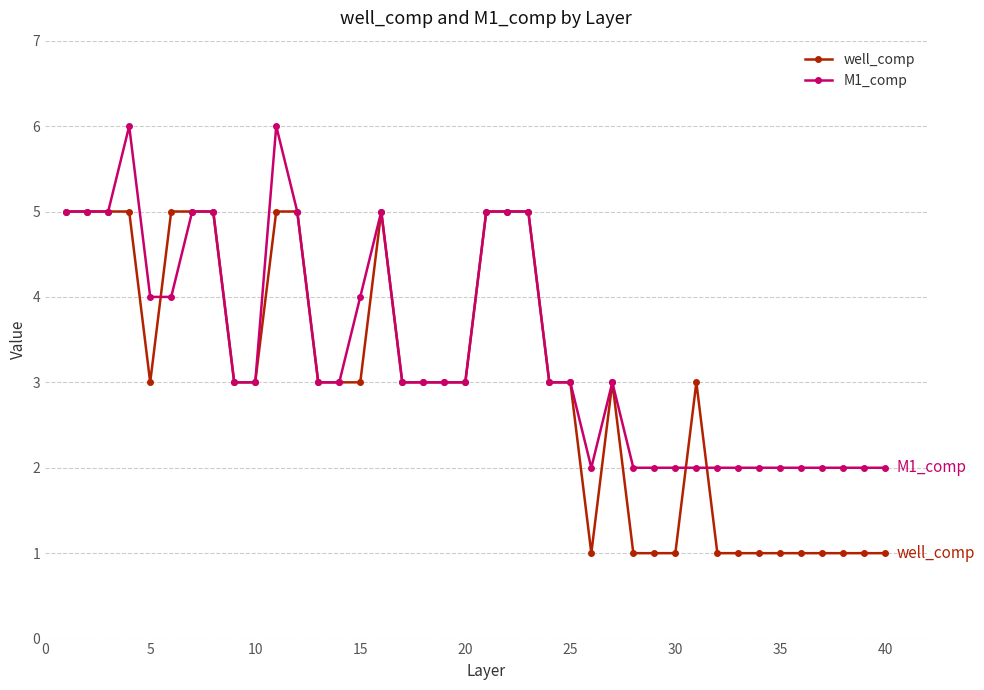

Rank the series by their average value, from highest to lowest.

M1_comp, well_comp